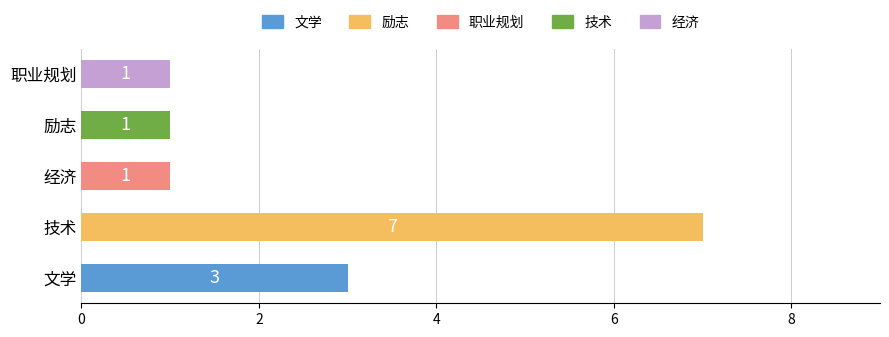

How many distinct data groups are displayed?

1